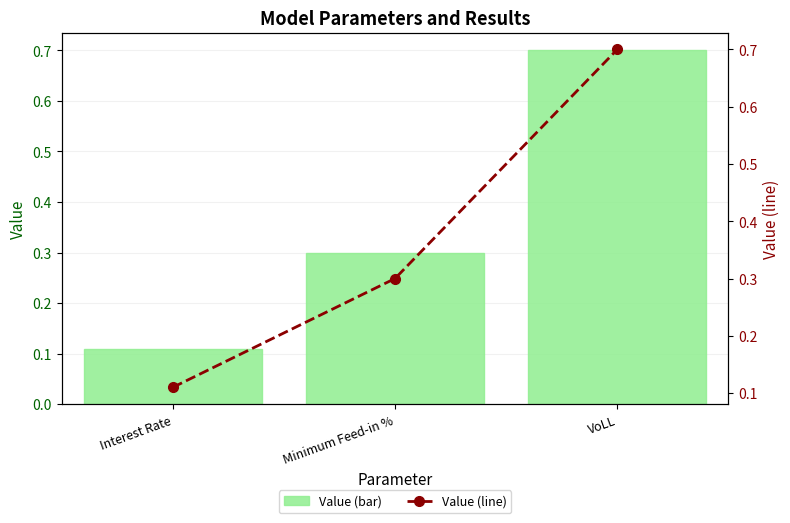

Reading right to left, what are all the values shown in this chart?

Value (bar): 0.7	0.3	0.1
Value (line): 0.7	0.3	0.1